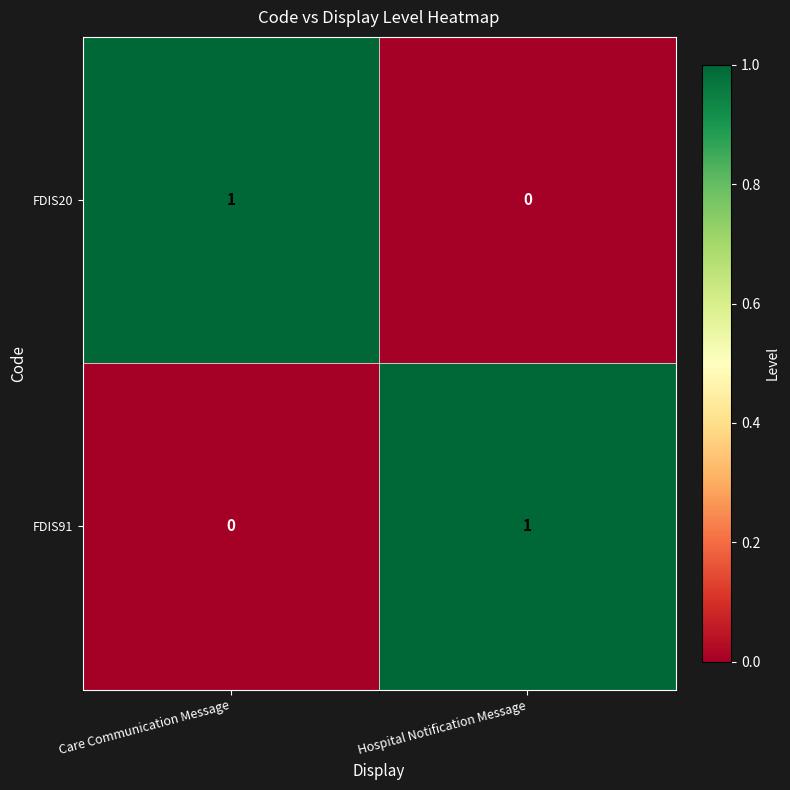

The FDIS20 series shows 0 at Hospital Notification Message. True or false?

True